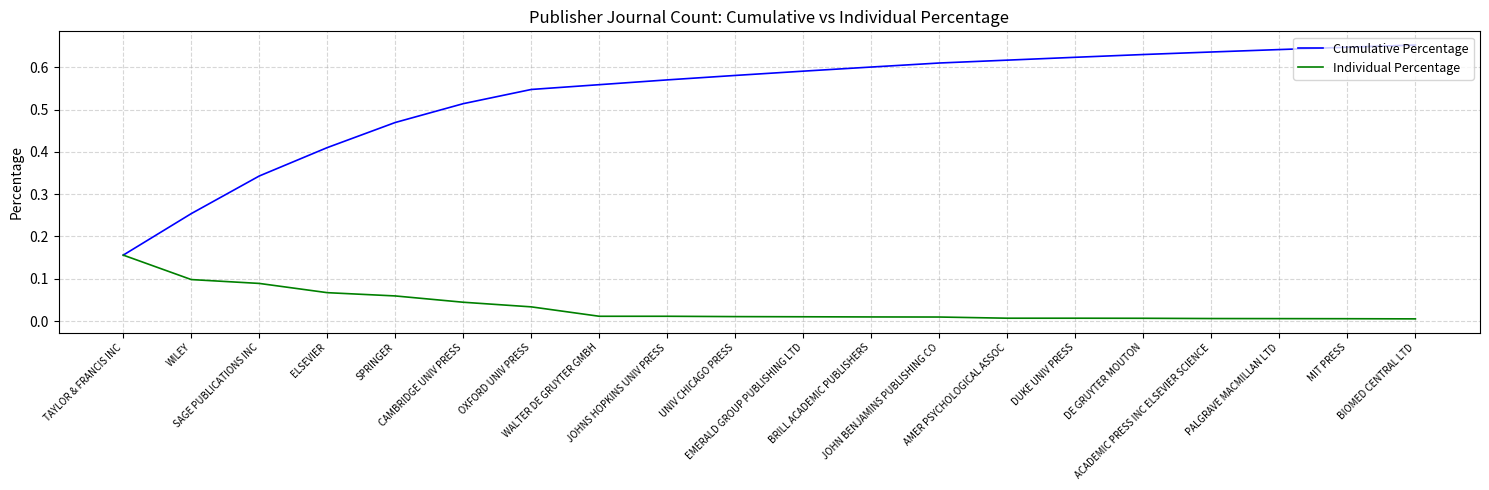

List the series in order of their peak value, lowest first.

Individual Percentage, Cumulative Percentage